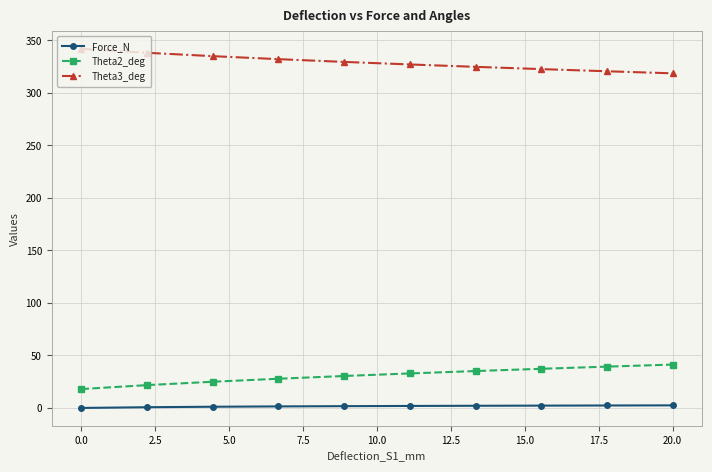

Rank the series by their maximum value, from highest to lowest.

Theta3_deg, Theta2_deg, Force_N